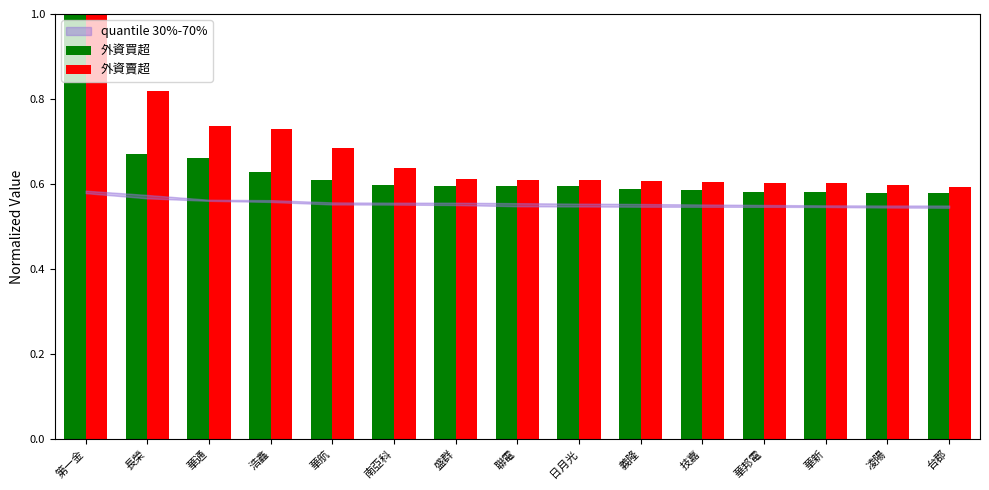

What is the value of the 外資賣超 bar at the 8th from the left?

0.6